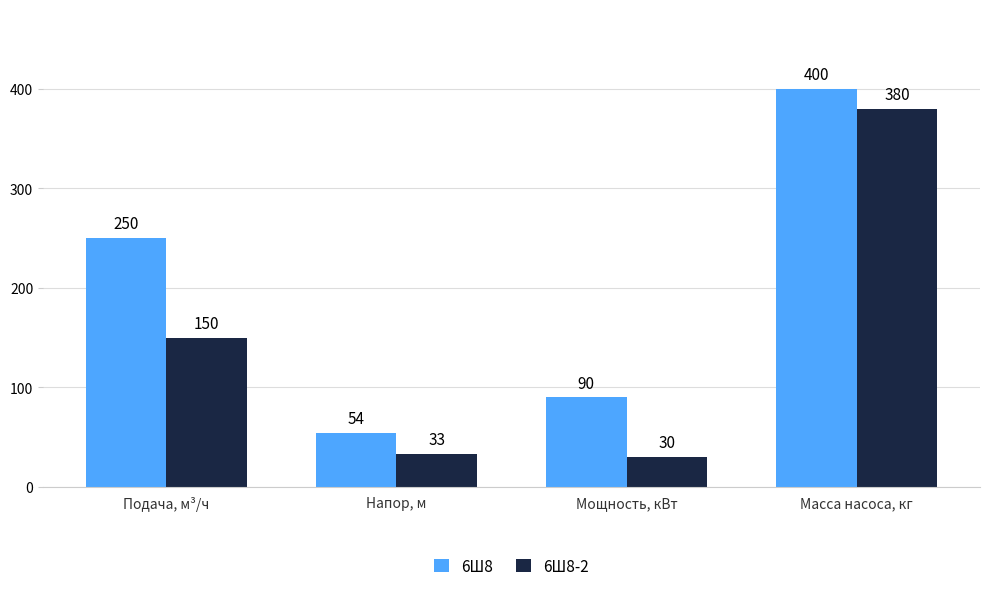

At which category is the sum across all series the highest?

Масса насоса, кг